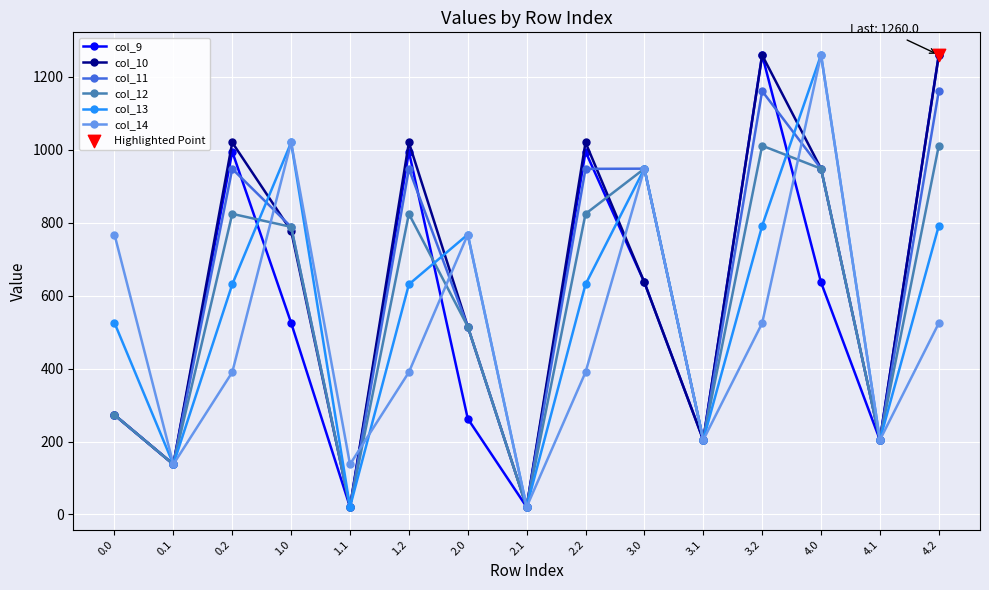

What is the total value across all series at 3.1?

1225.2